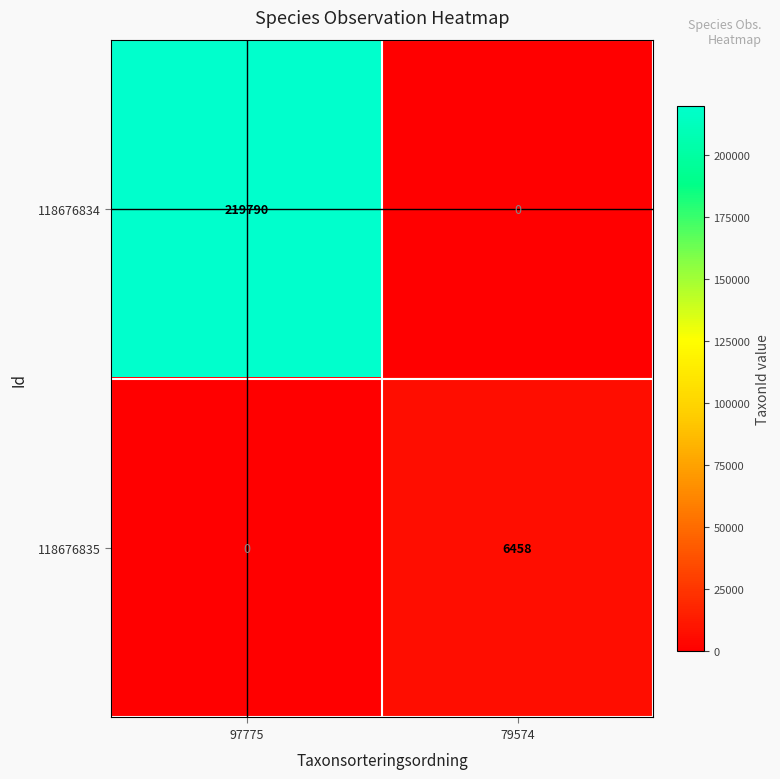

List the labels in order of 118676834 value, largest first.

97775, 79574